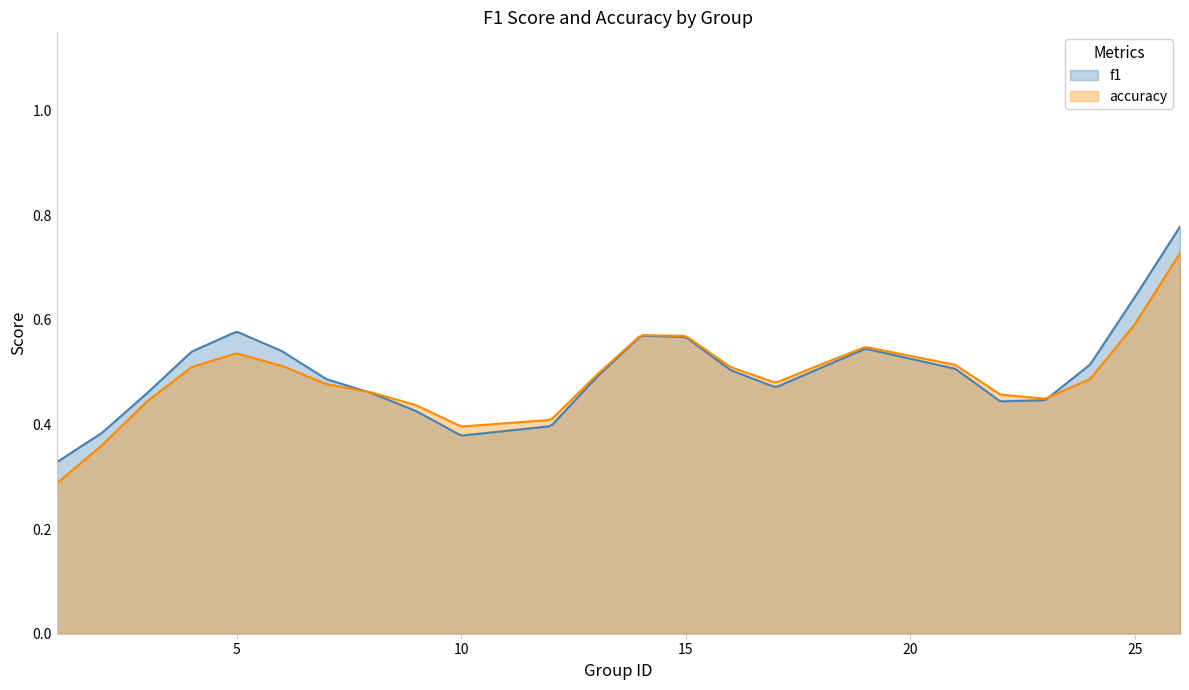

Does the chart display data point markers on the line(s)?

No